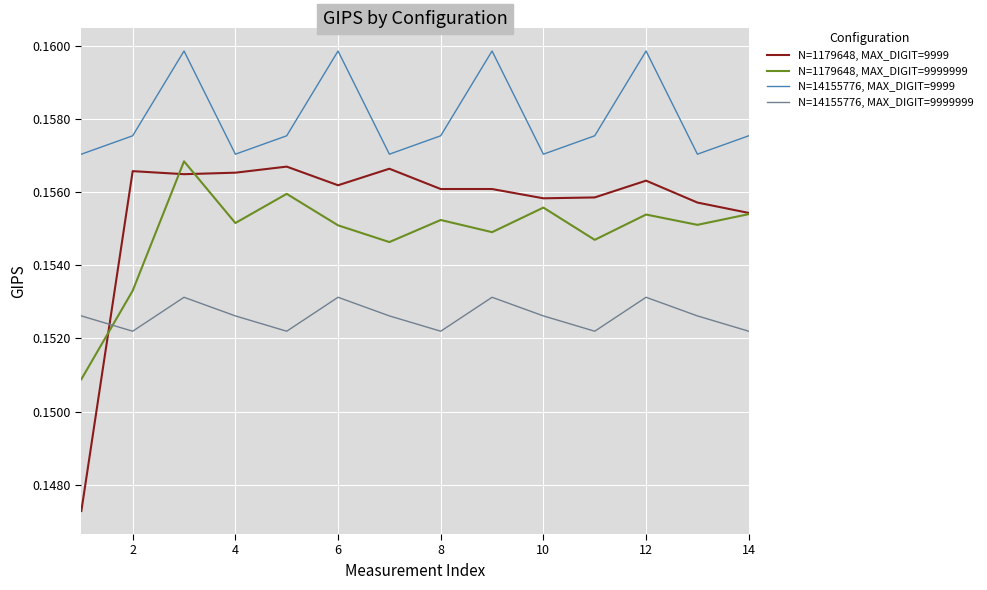

True or false: N=14155776, MAX_DIGIT=9999 and N=14155776, MAX_DIGIT=9999999 cross at least once.

False